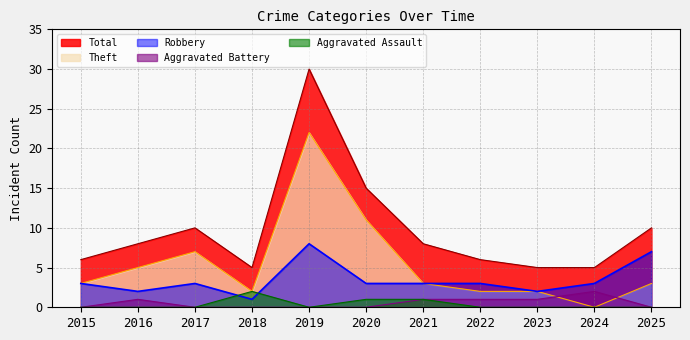

In Theft, how many points are higher than both neighbors (excluding endpoints)?

2